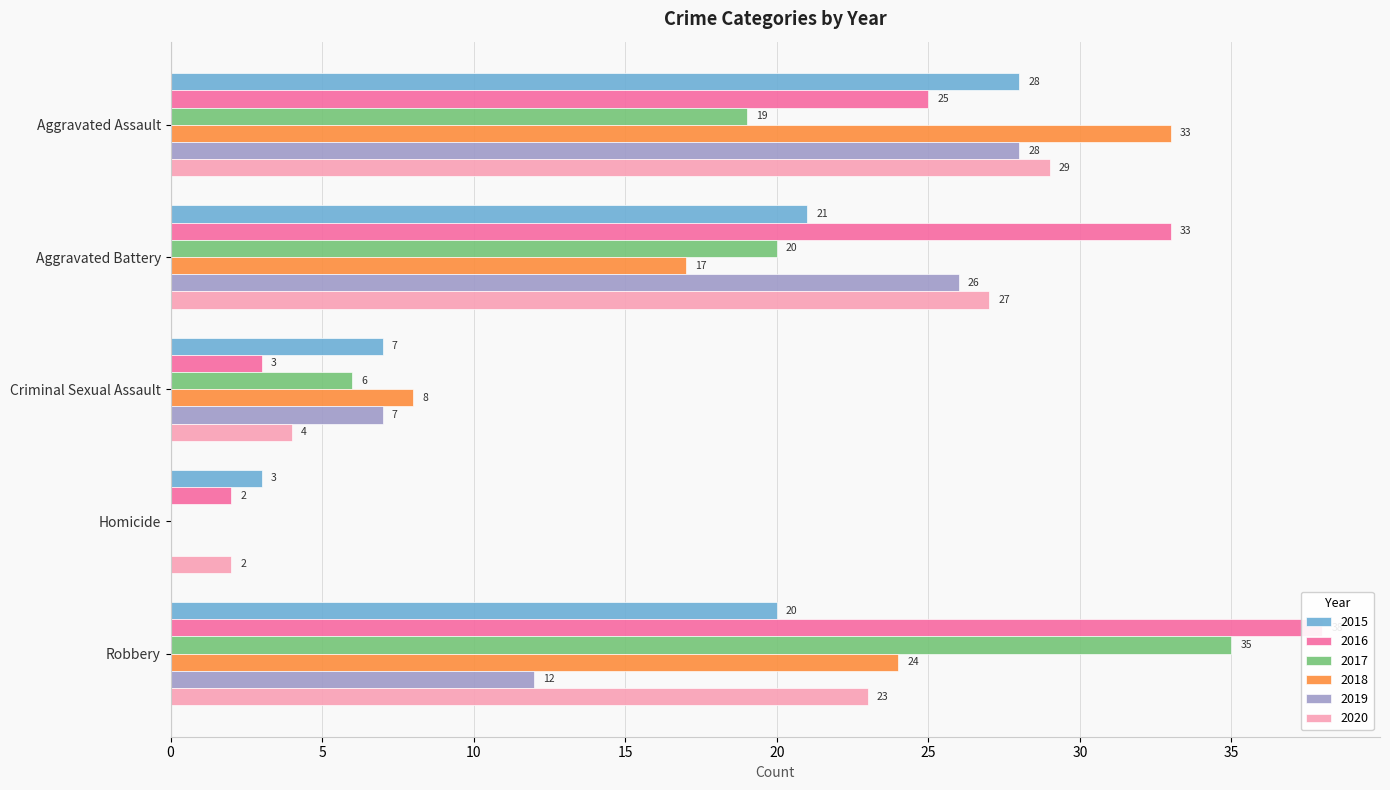

What is the sum of the 2018 values at Criminal Sexual Assault and Robbery?

32